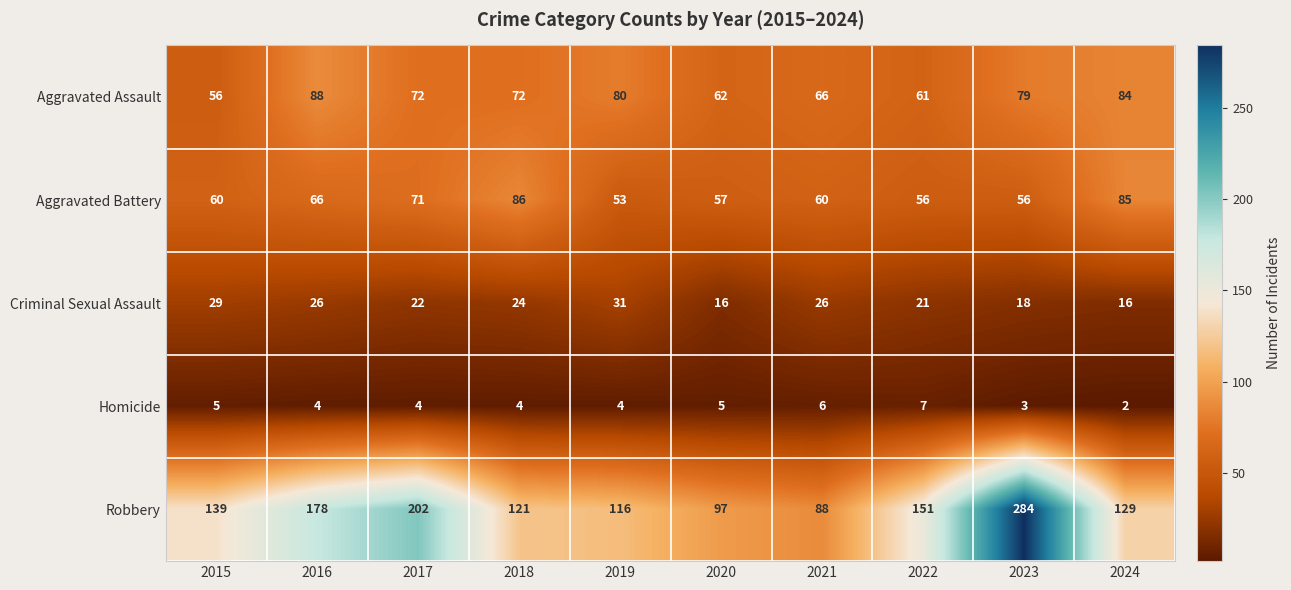

The value of Aggravated Battery at 2020 is 57. True or false?

True